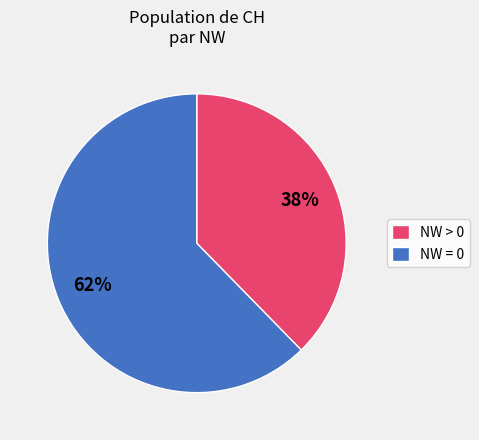

What percentage is the NW > 0 slice, to the nearest percent?

38%